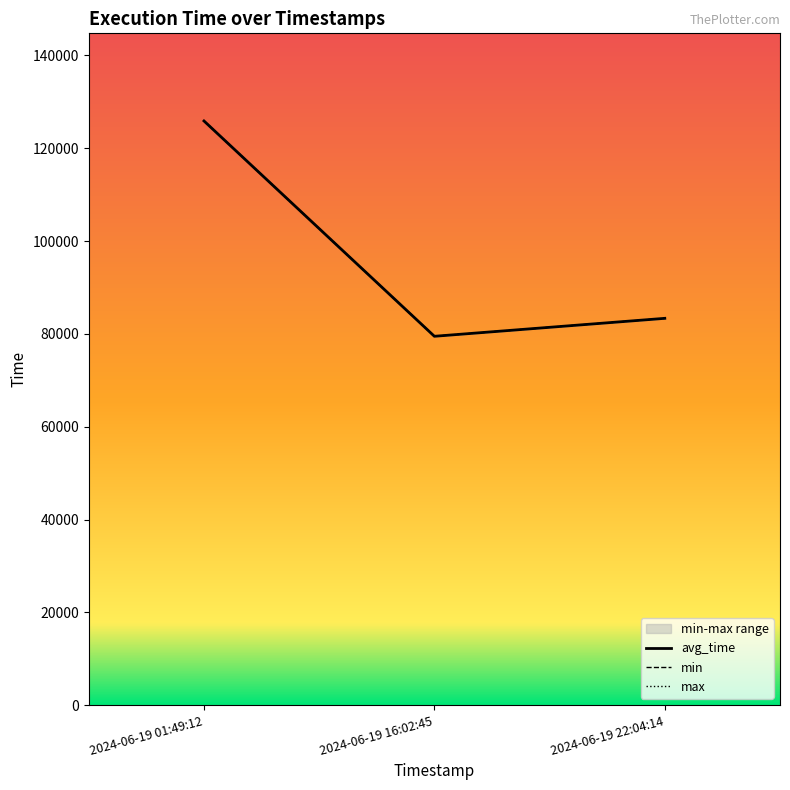

Count the number of data series in this chart.

3